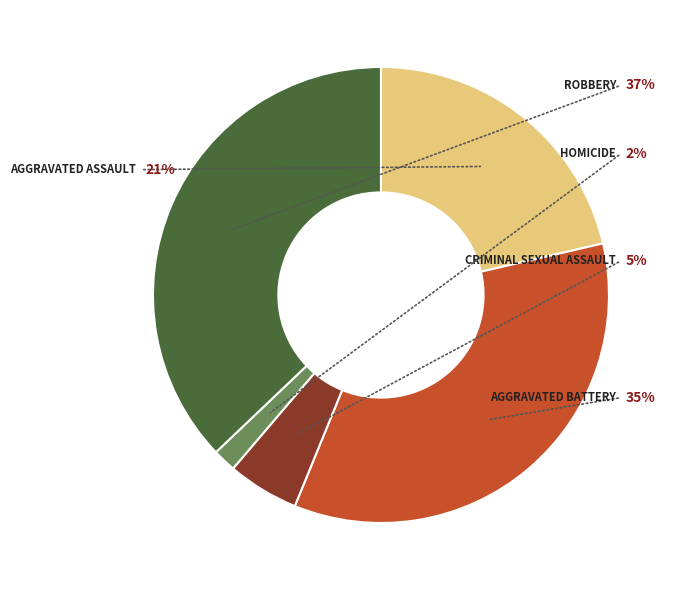

To the nearest percent, what portion does Aggravated Battery represent?

35%